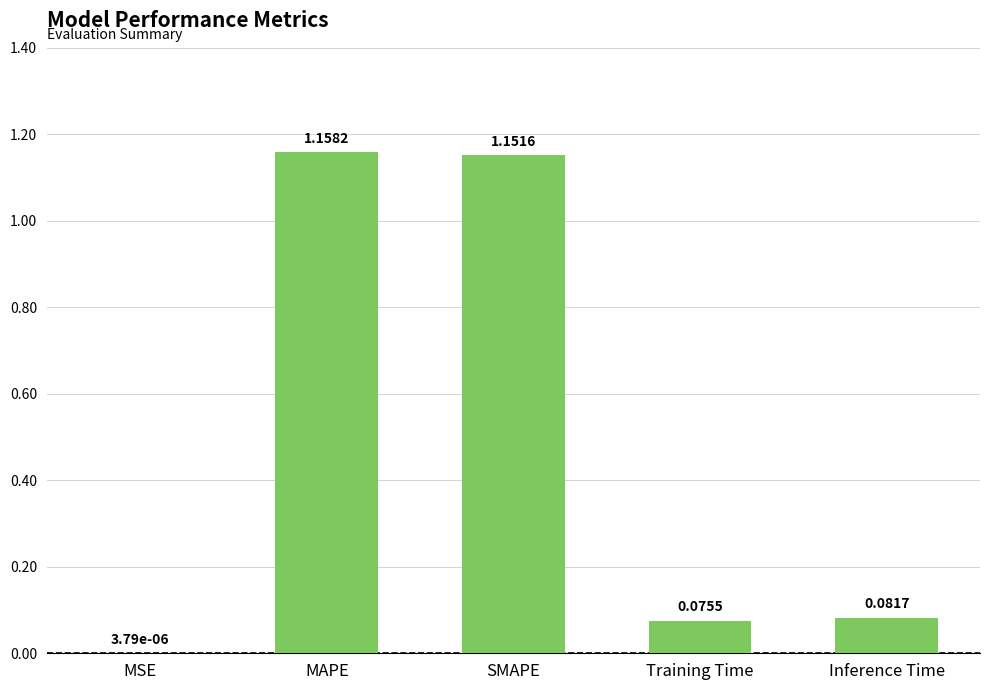

At which label is the value closest to 0?

MSE